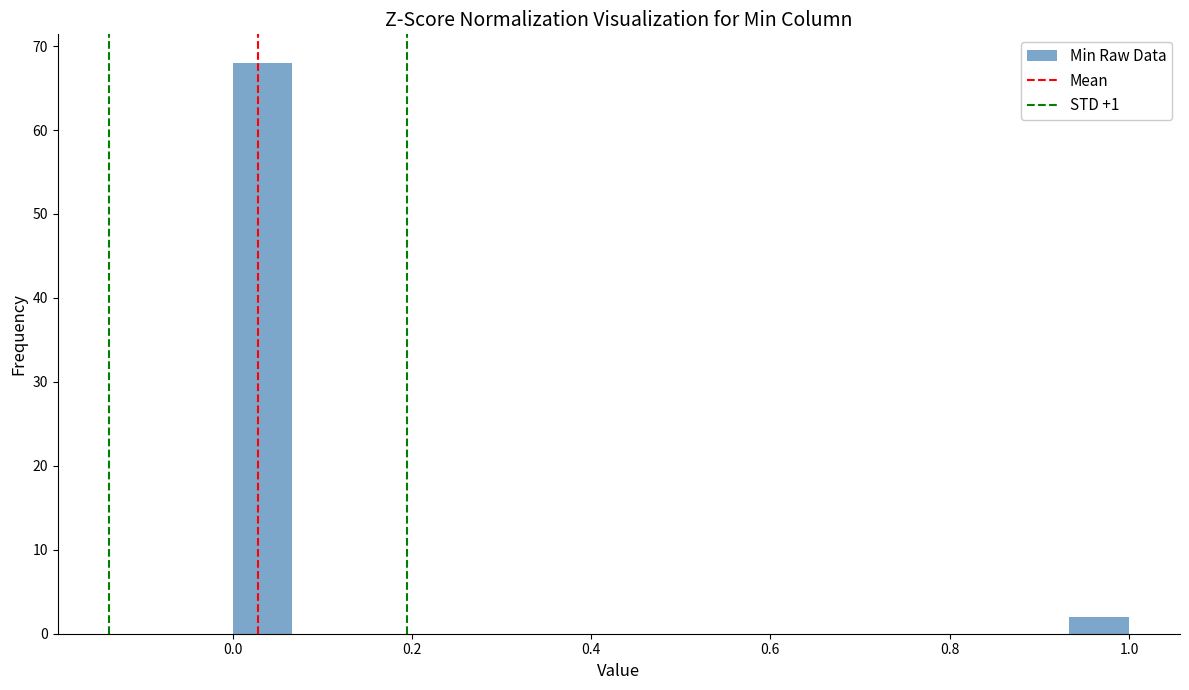

Around what value on the x-axis is the tallest bar? Give the approximate position of its centre, as read against the axis.

0.04